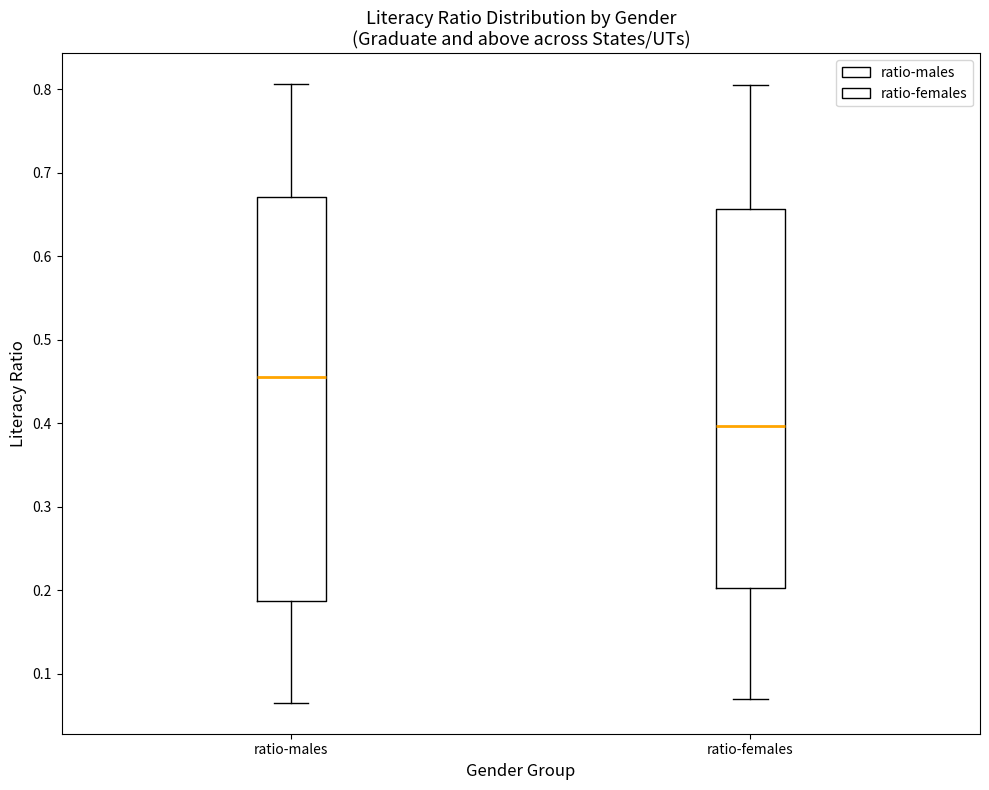

Where is the upper edge of the box for ratio-males on the y-axis? The values are not printed on the chart, so give them approximately, as read against the axis.

0.67